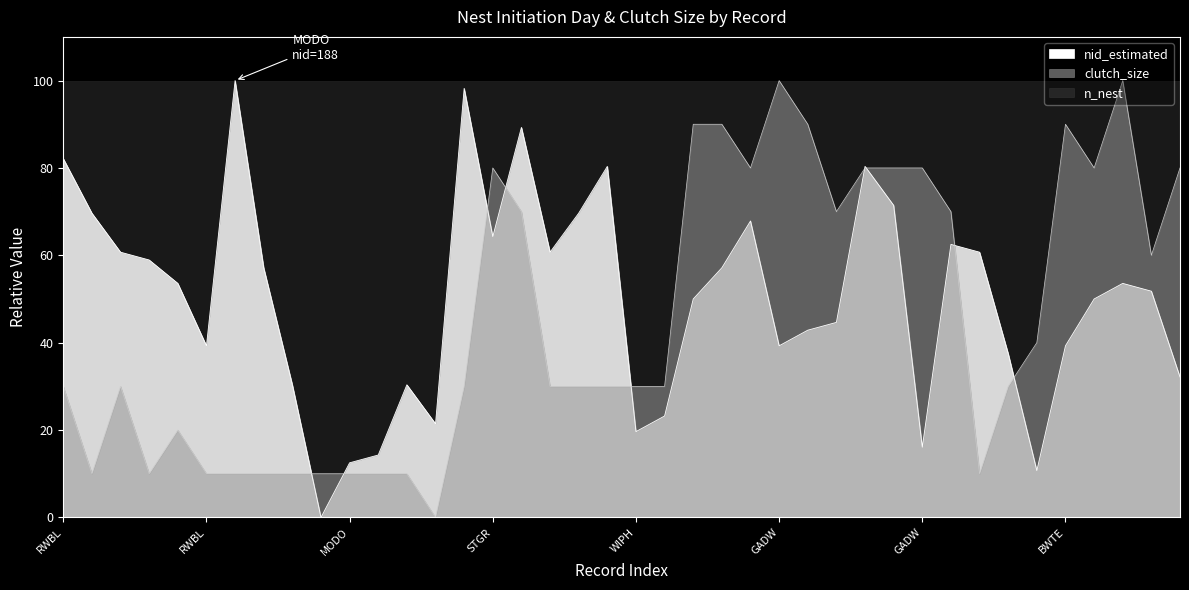

True or false: clutch_size has more than 2 points higher than both neighbors.

True